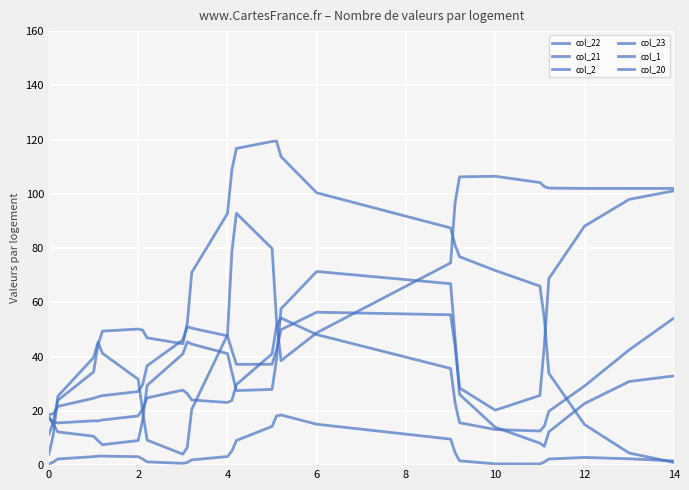

True or false: col_21 and col_20 cross at least once.

True